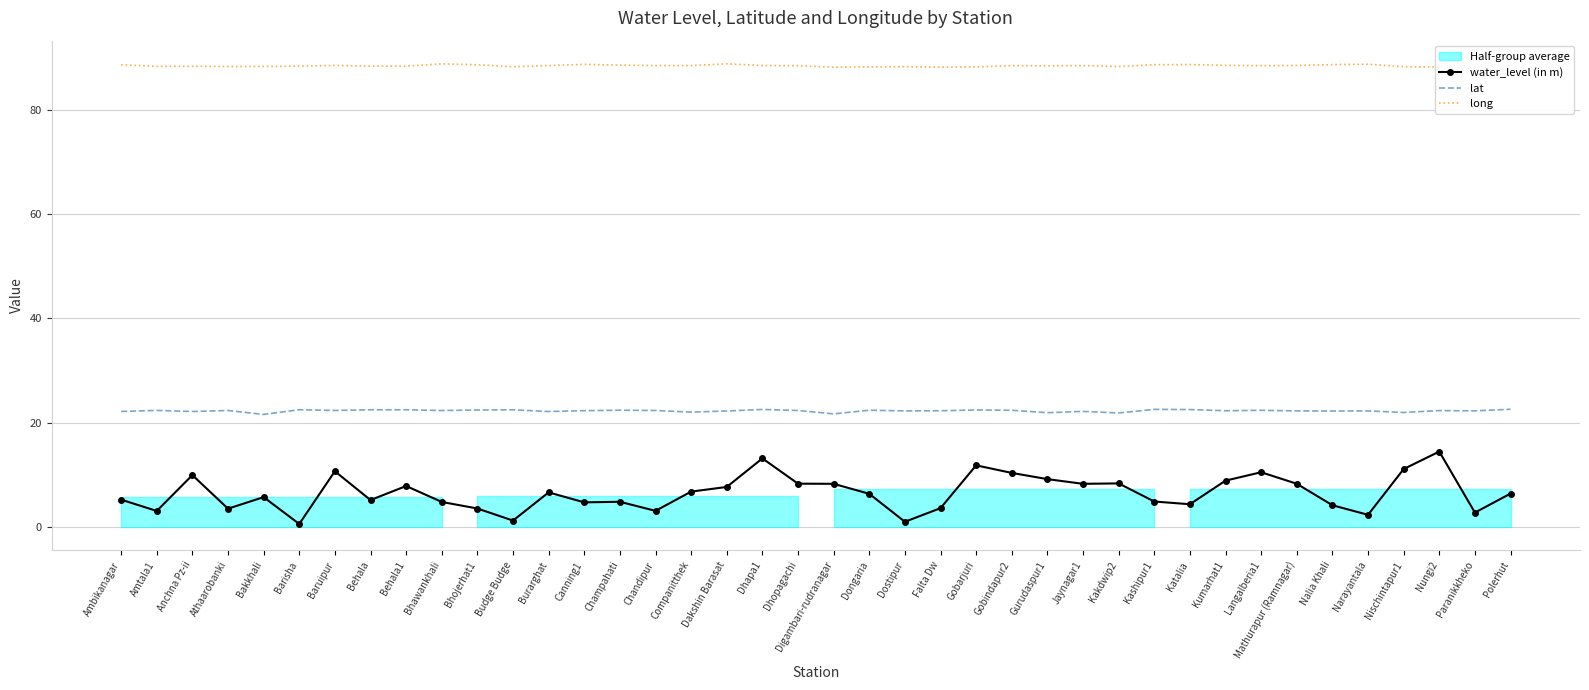

True or false: water_level (in m) has more than 1 points higher than both neighbors.

True